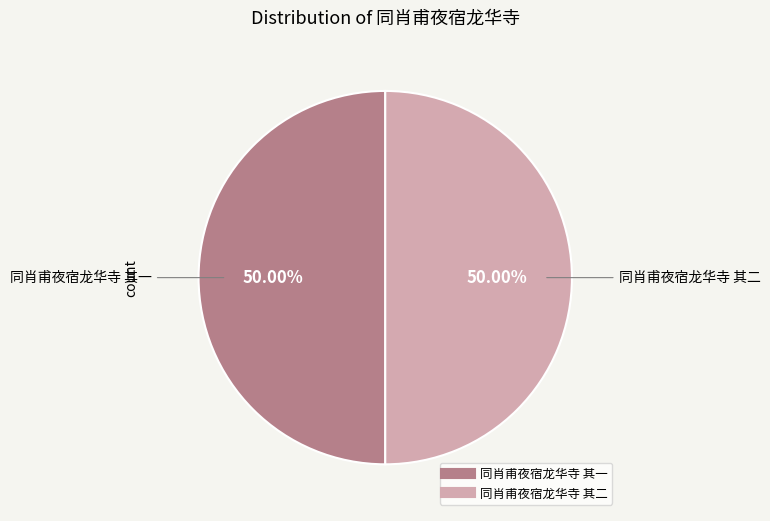

To the nearest percent, what percentage of the pie is 同肖甫夜宿龙华寺 其二?

50%